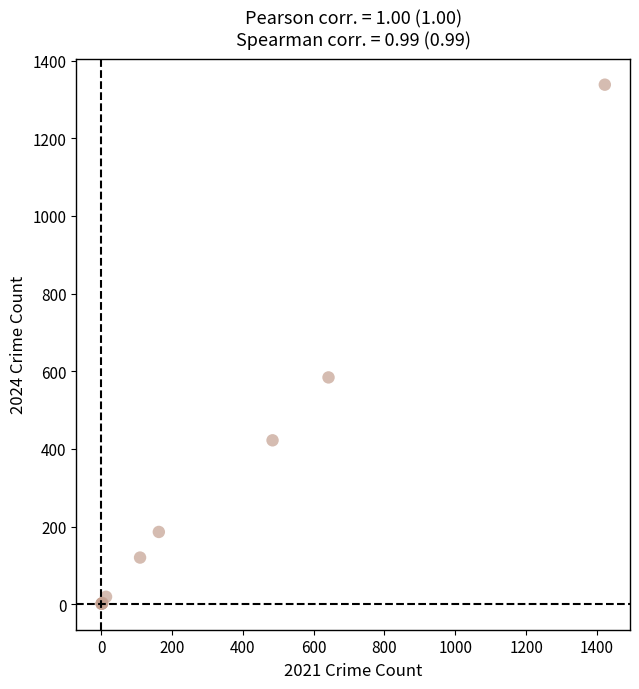

What Y value in the scatter plot is closest to 669?

584